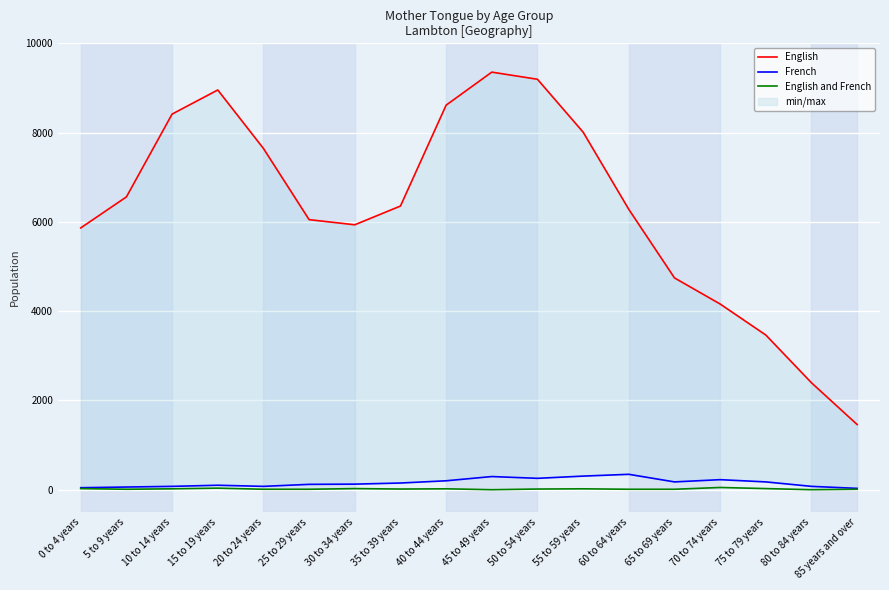

What is the difference between the English and French values at 45 to 49 years and 55 to 59 years?

20